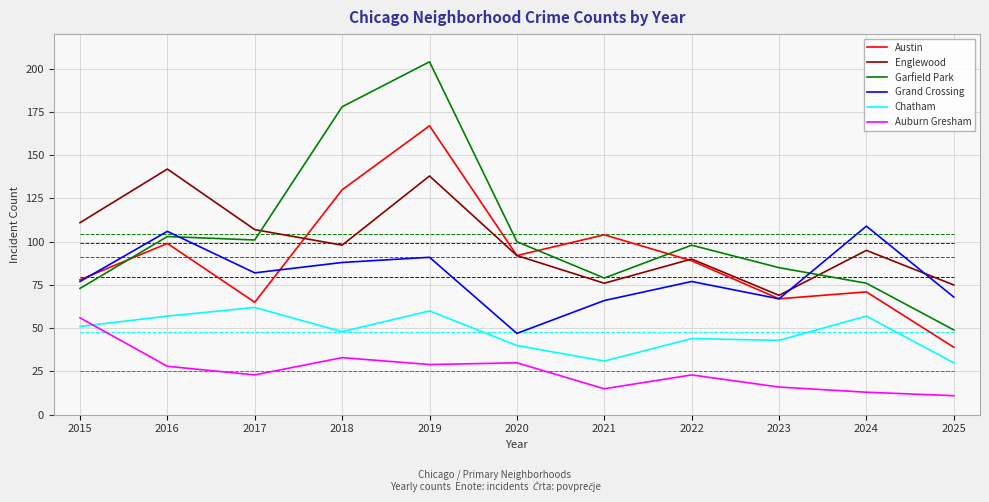

True or false: Auburn Gresham and Austin intersect in this chart.

False